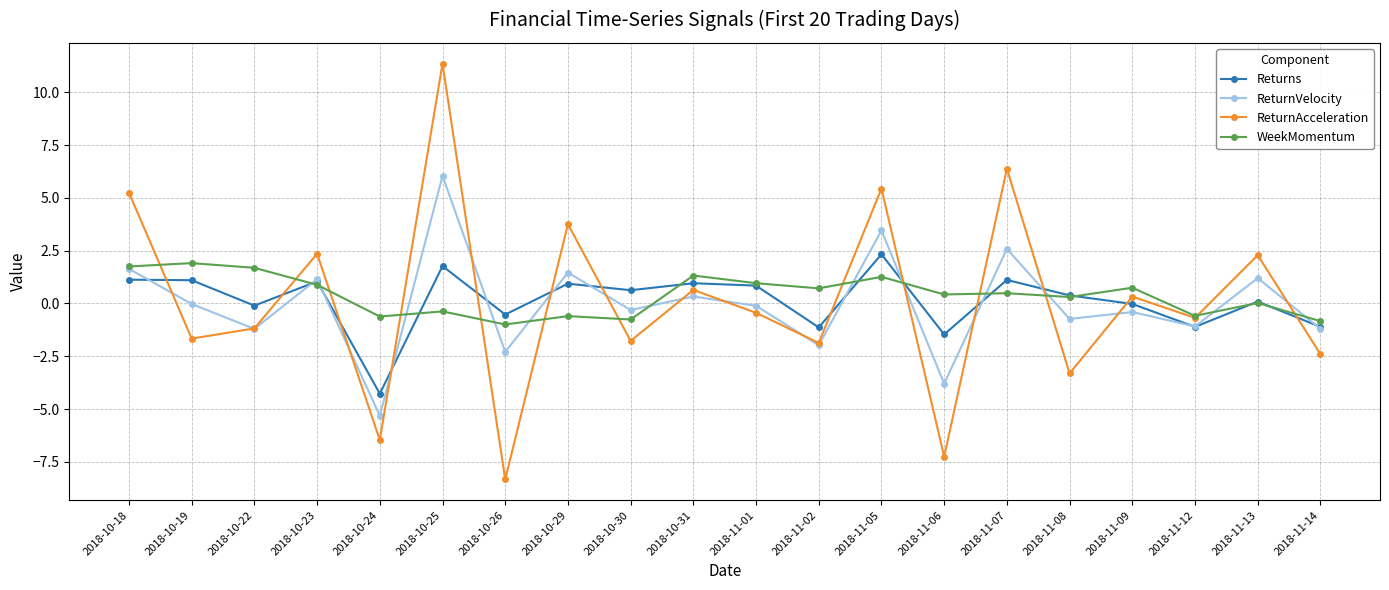

At how many categories does at least one series exceed 2?

7